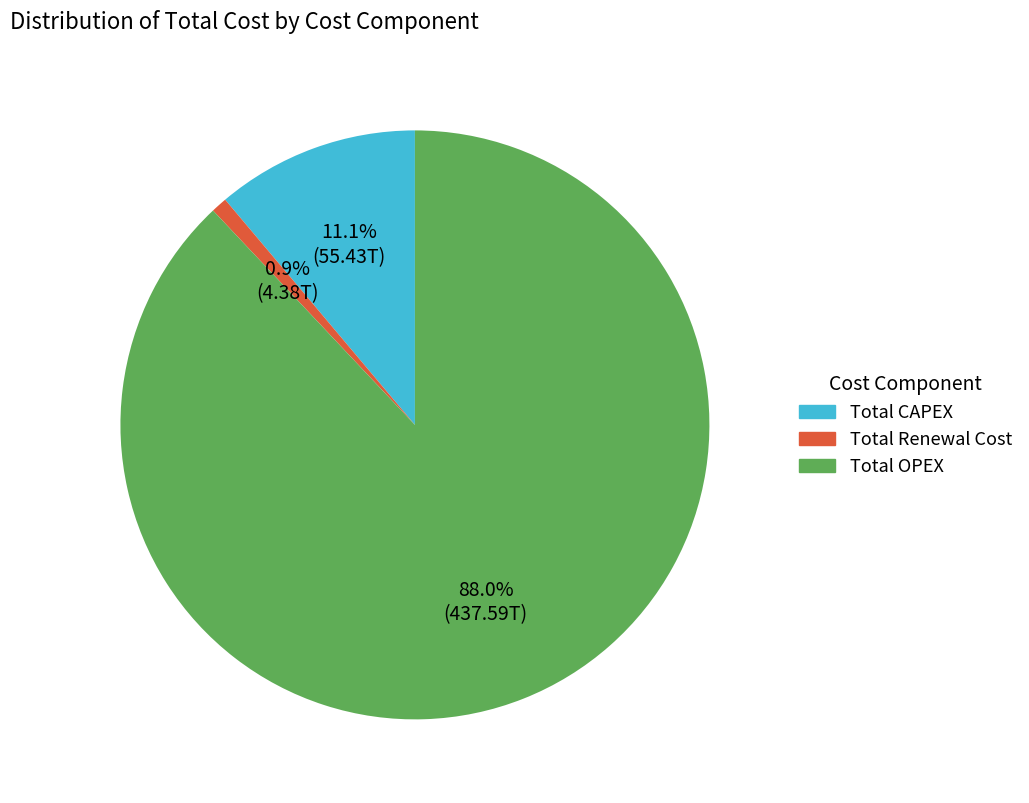

How many segments does this pie chart have?

3